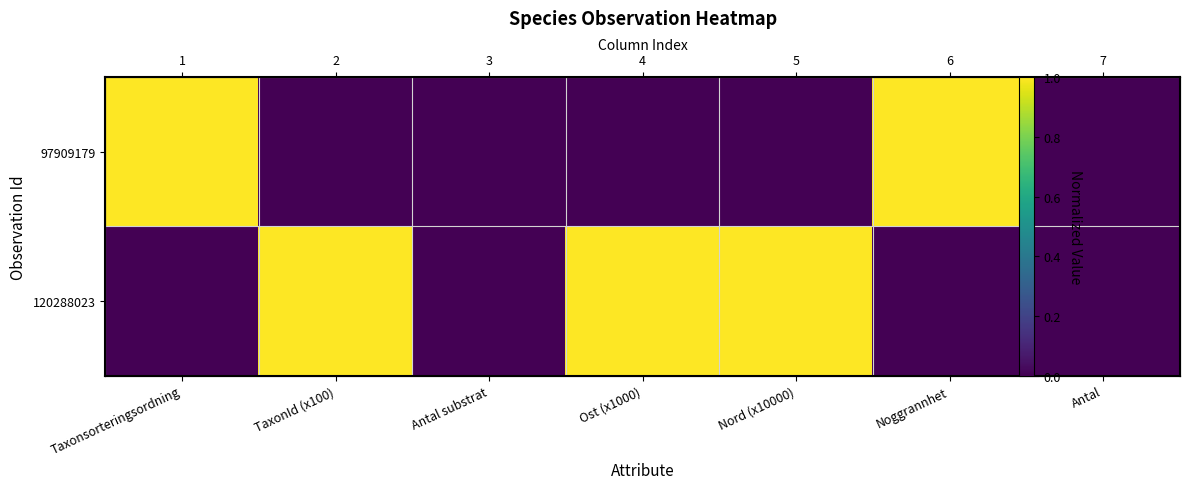

Rank the series by their maximum value, from lowest to highest.

97909179, 120288023